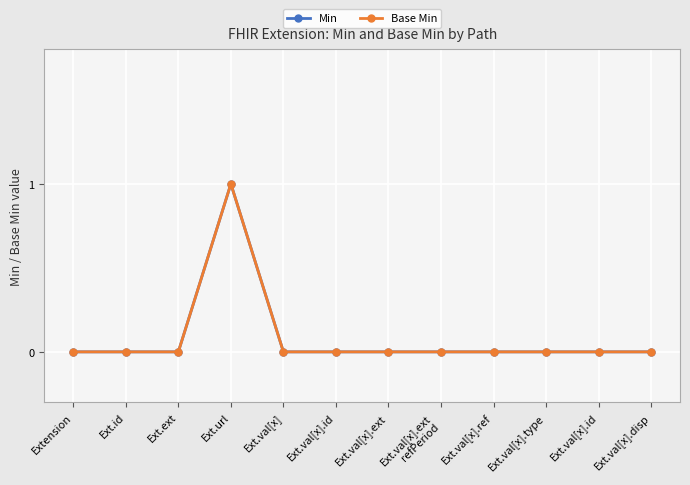

At which category does Min reach its first local peak?

Ext.url